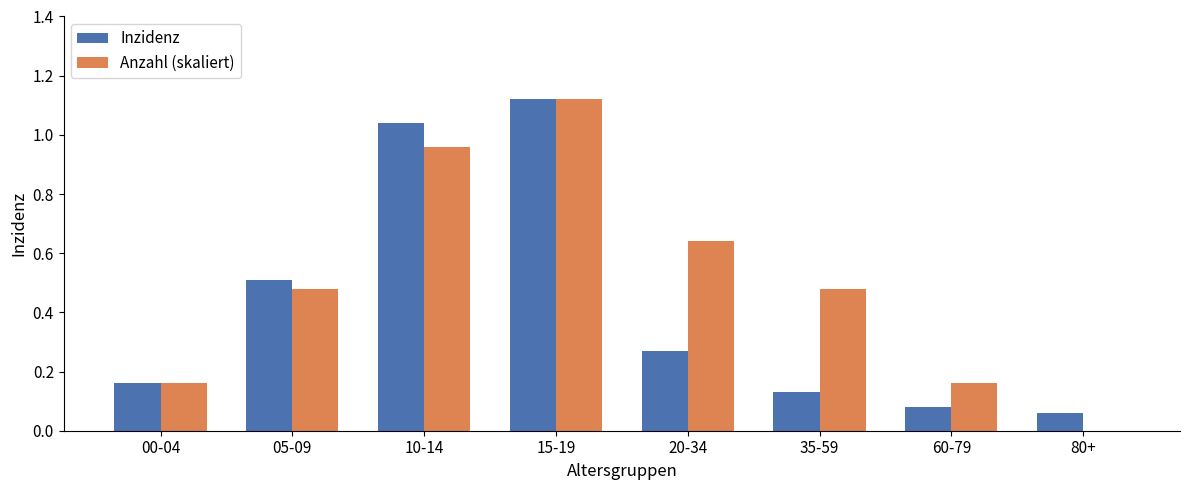

Between 00-04 and 80+, which series saw the biggest shift?

Anzahl (skaliert)